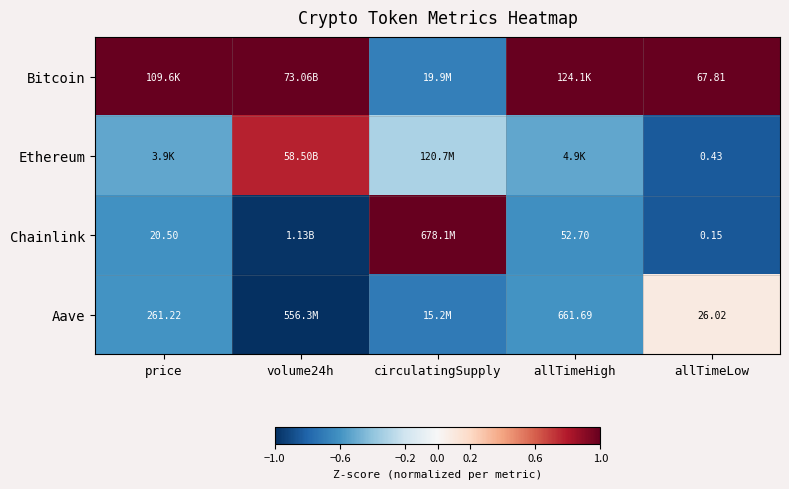

The Bitcoin series shows 1.6 at volume24h. True or false?

False